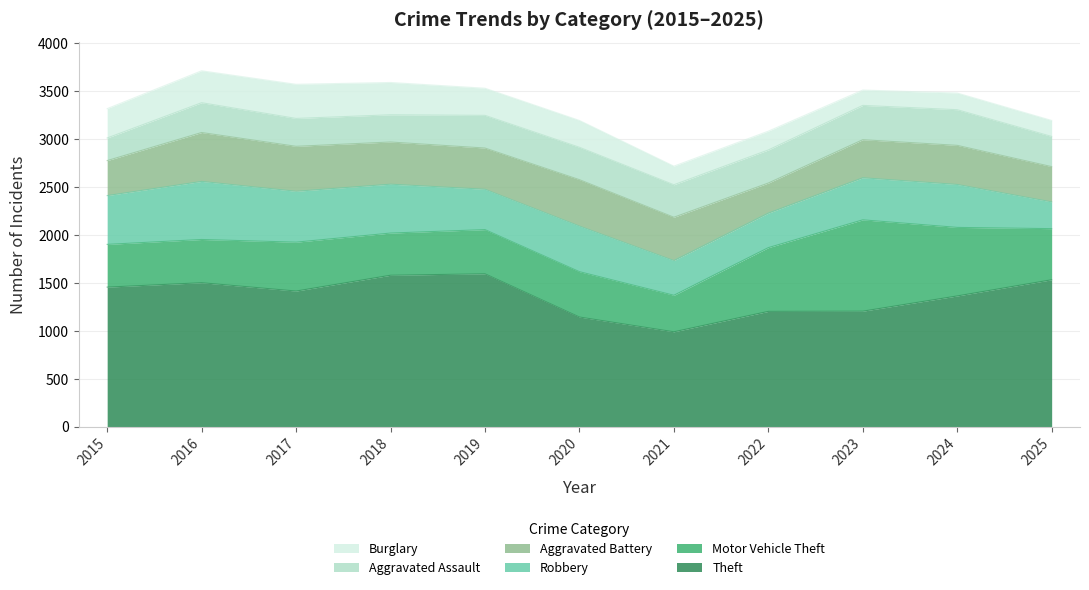

Does the chart have visible grid lines?

Yes